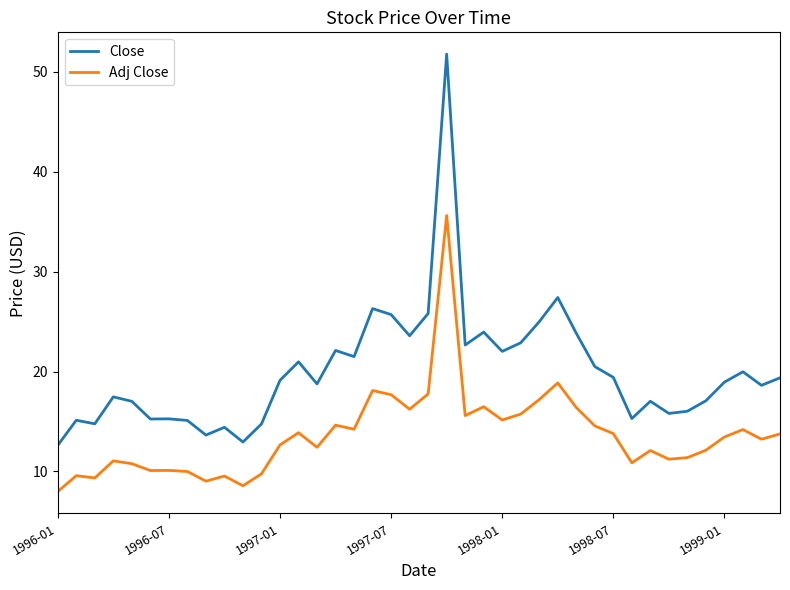

Rank the series by their average value, from highest to lowest.

Close, Adj Close